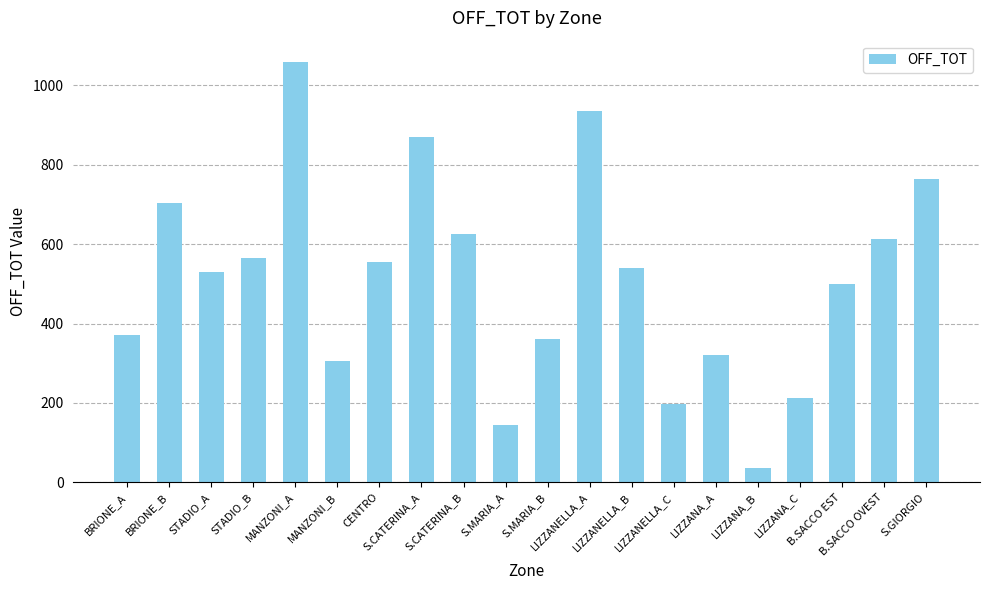

The chart shows a value of 35 at LIZZANA_B. True or false?

True